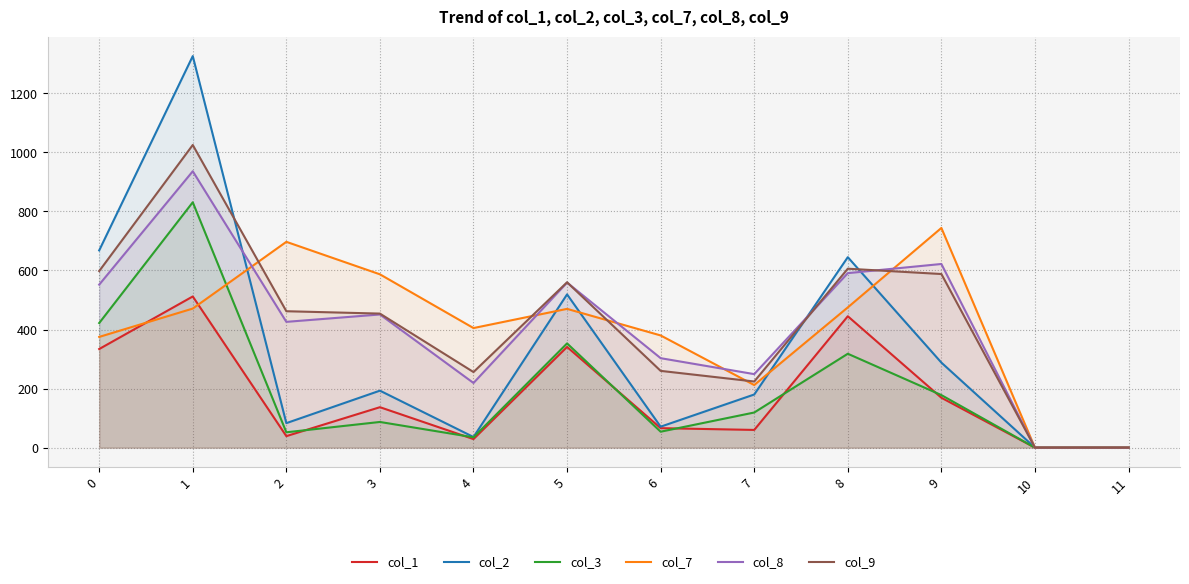

How many values in the col_8 series exceed 451?

5